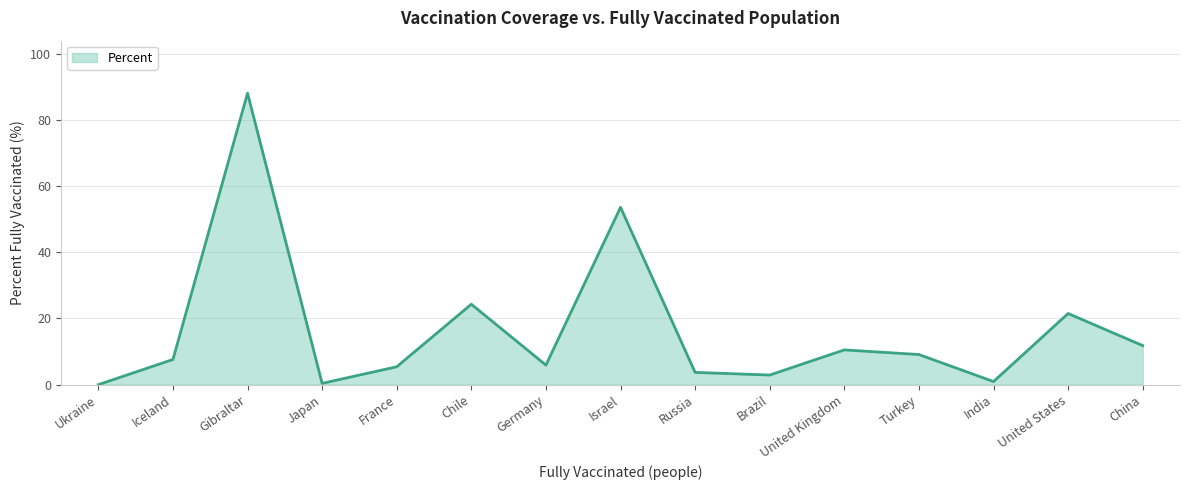

What position from the left is Chile?

6